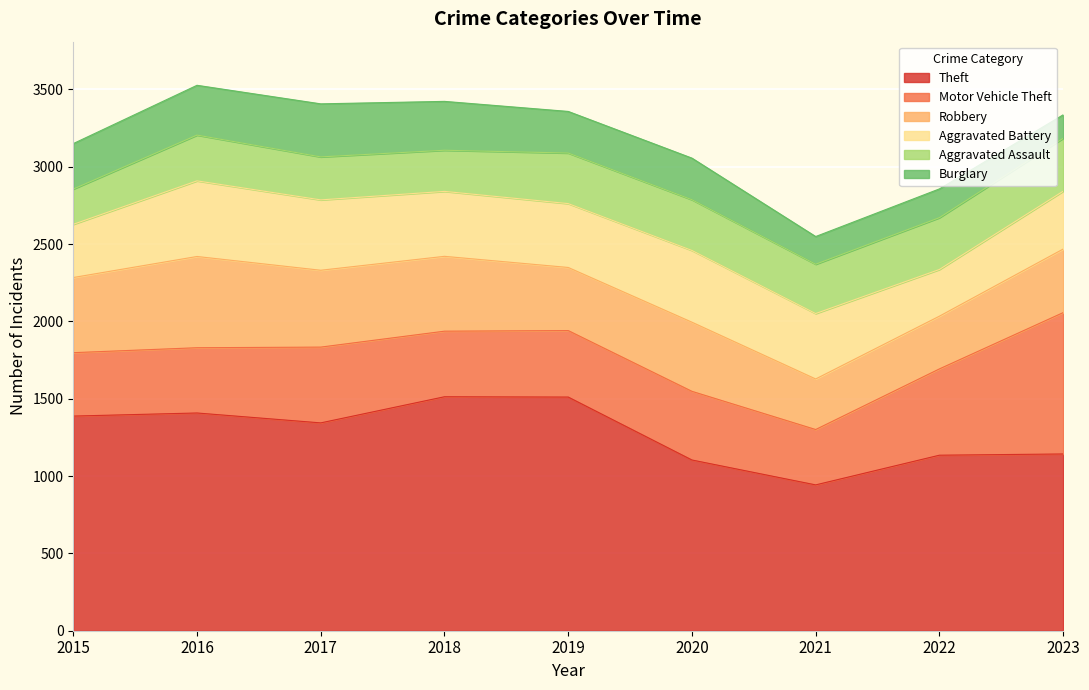

What is the difference between the highest and lowest values at 2017?

1066